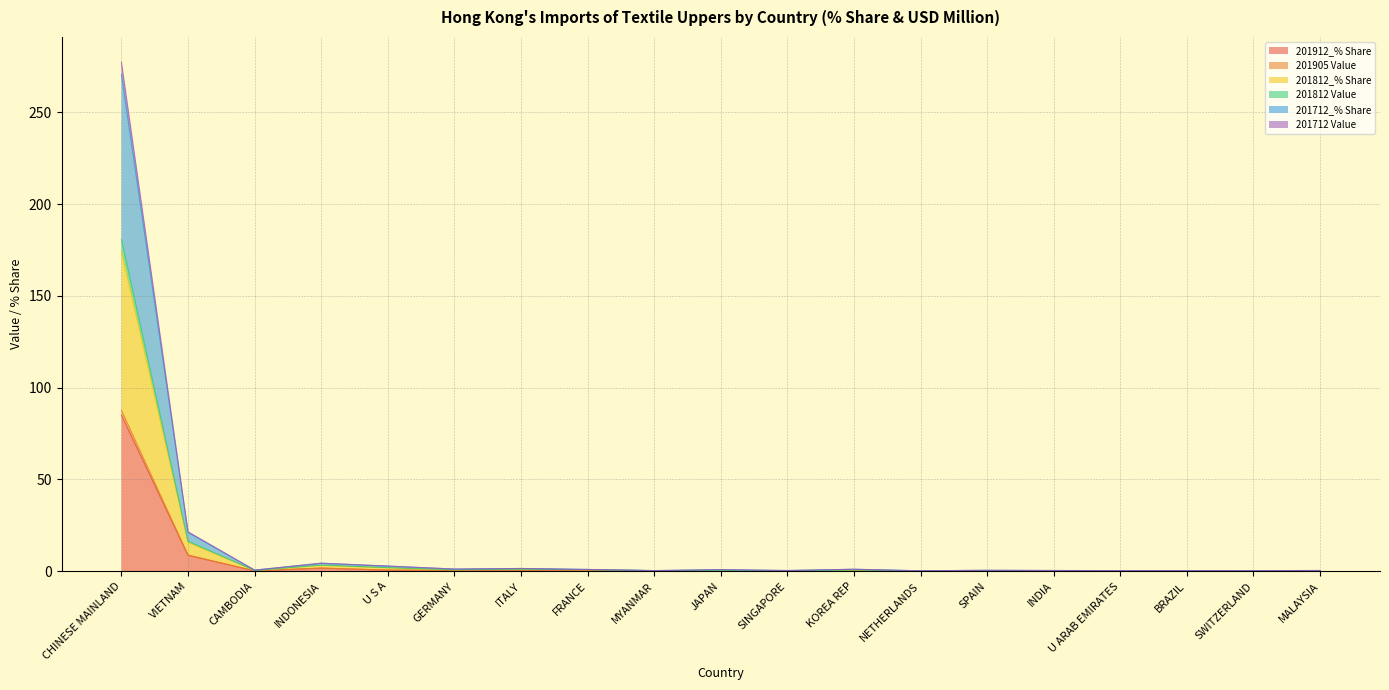

True or false: 201912_% Share and 201812_% Share intersect in this chart.

False